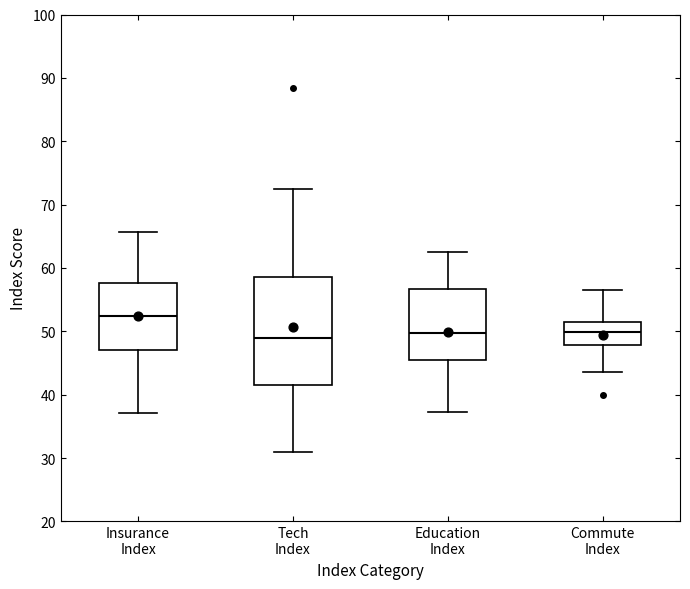

Reading left to right, read every box against the y-axis: the position of its median line, the range the box covers, and the ends of its whiskers. The values are not printed on the chart, so give them approximately, as read against the axis.

Insurance Index: median 52, box 47 to 58, whiskers 37 to 66
Tech Index: median 49, box 42 to 59, whiskers 31 to 72
Education Index: median 50, box 45 to 57, whiskers 37 to 62
Commute Index: median 50, box 48 to 51, whiskers 44 to 56